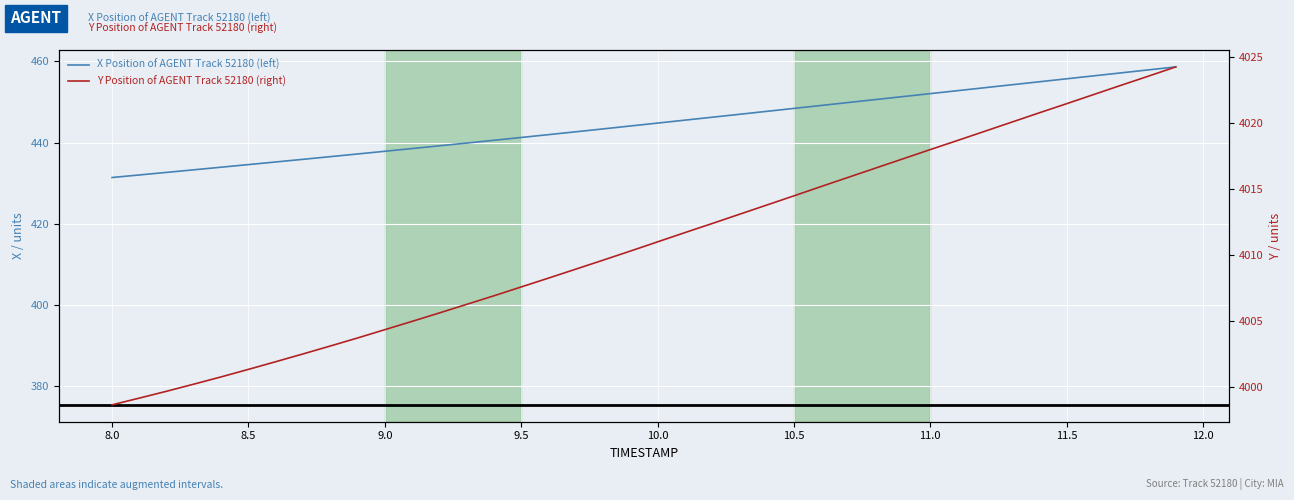

Reading left to right, transcribe all the data shown in this chart.

X Position of AGENT Track 52180 (left): 431.4	432.0	432.7	433.3	433.9	434.6	435.2	435.9	436.5	437.2	437.9	438.5	439.2	439.9	440.6	441.3	442.0	442.7	443.4	444.1	444.8	445.5	446.2	447.0	447.7	448.4	449.1	449.9	450.6	451.3	452.0	452.8	453.5	454.2	455.0	455.7	456.4	457.2	457.9	458.6
Y Position of AGENT Track 52180 (right): 3998.6	3999.1	3999.7	4000.2	4000.8	4001.3	4001.9	4002.5	4003.1	4003.7	4004.3	4005.0	4005.6	4006.2	4006.9	4007.6	4008.2	4008.9	4009.6	4010.3	4011.0	4011.7	4012.4	4013.1	4013.8	4014.5	4015.2	4015.9	4016.6	4017.3	4018.0	4018.7	4019.4	4020.1	4020.8	4021.5	4022.2	4022.9	4023.6	4024.3